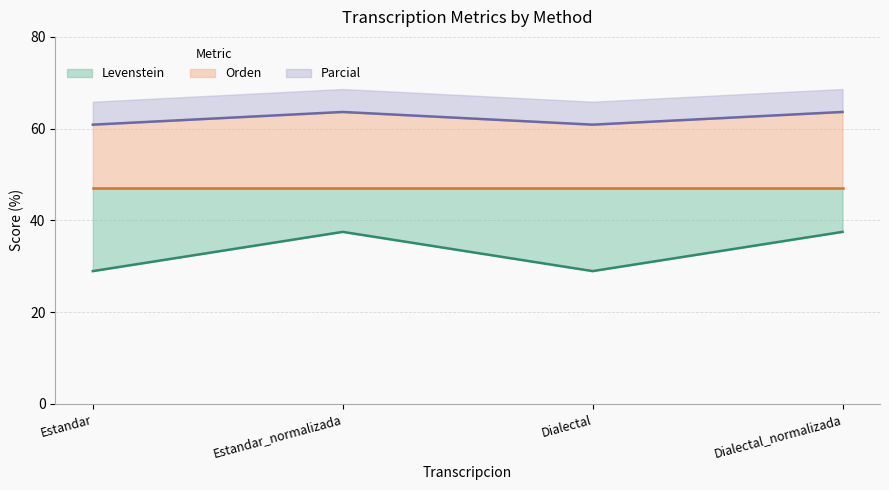

Which category has the lowest value in the Parcial series?

Estandar